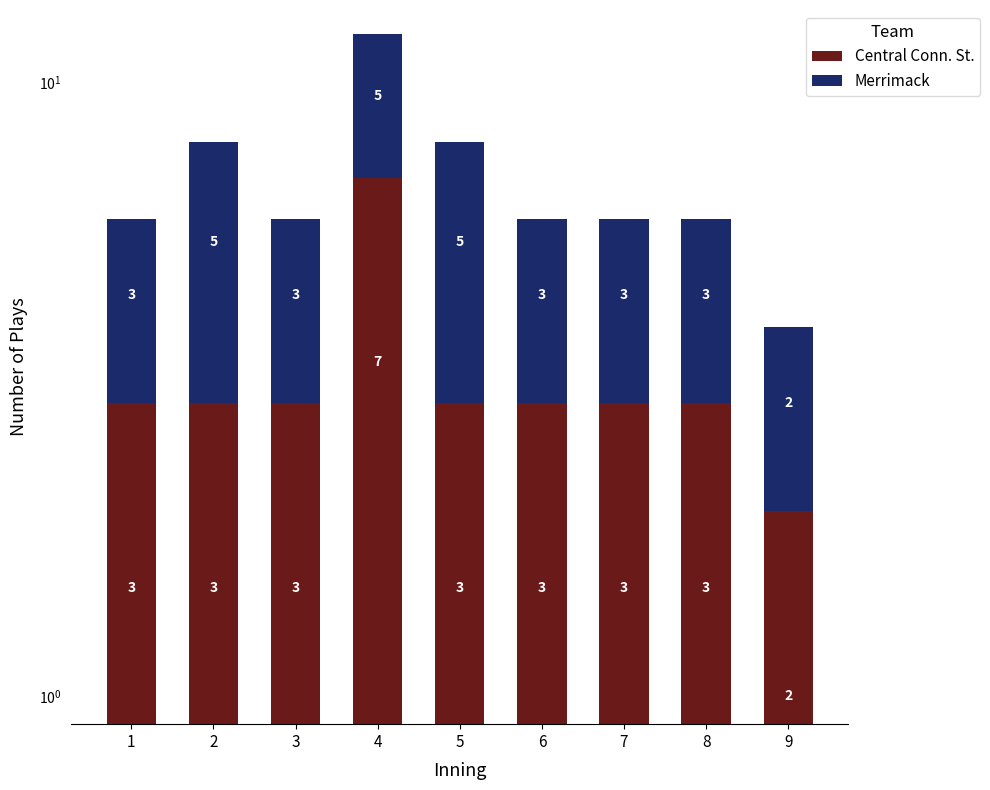

Between 8 and 6, which is larger?

8